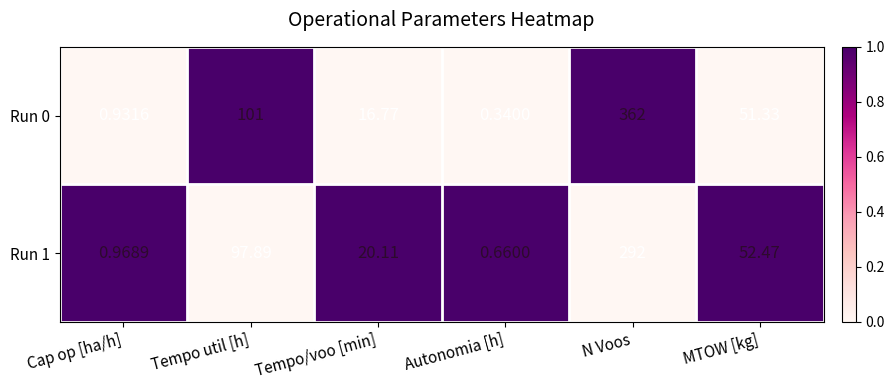

What is the maximum value shown in the chart?

362.0